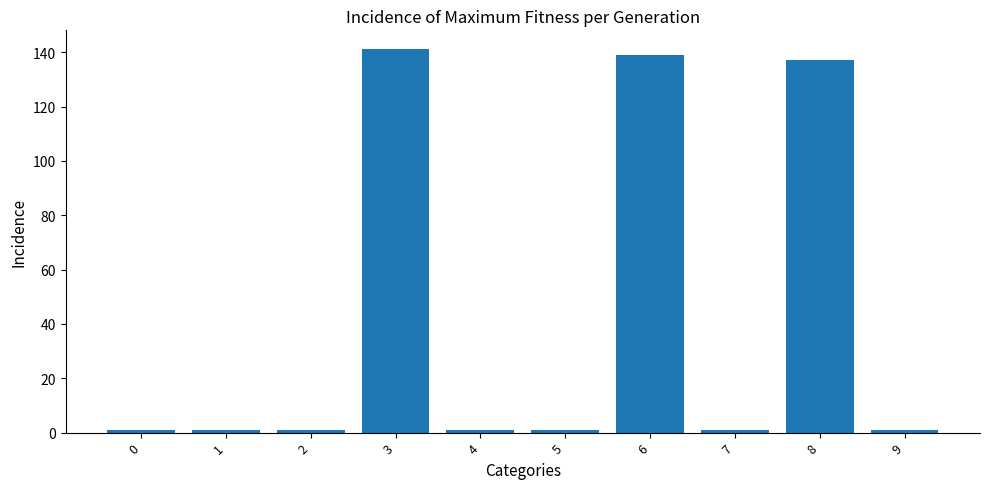

Reading left to right, list all the values displayed in this chart.

1	1	1	141	1	1	139	1	137	1